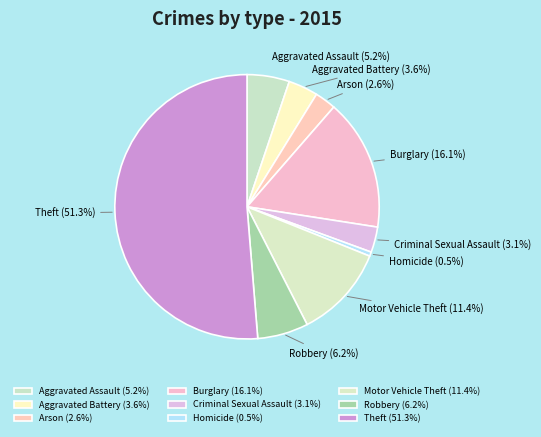

True or false: Theft accounts for 51% of the total.

True